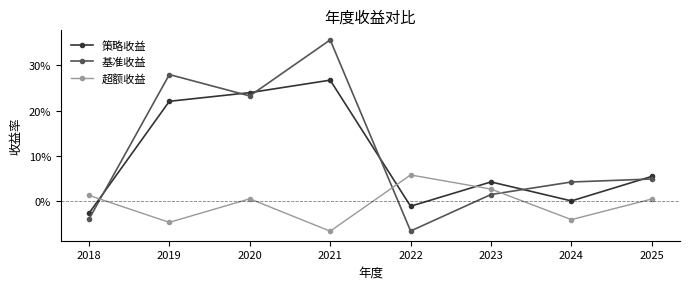

What are all the series names shown in the legend?

策略收益, 基准收益, 超额收益